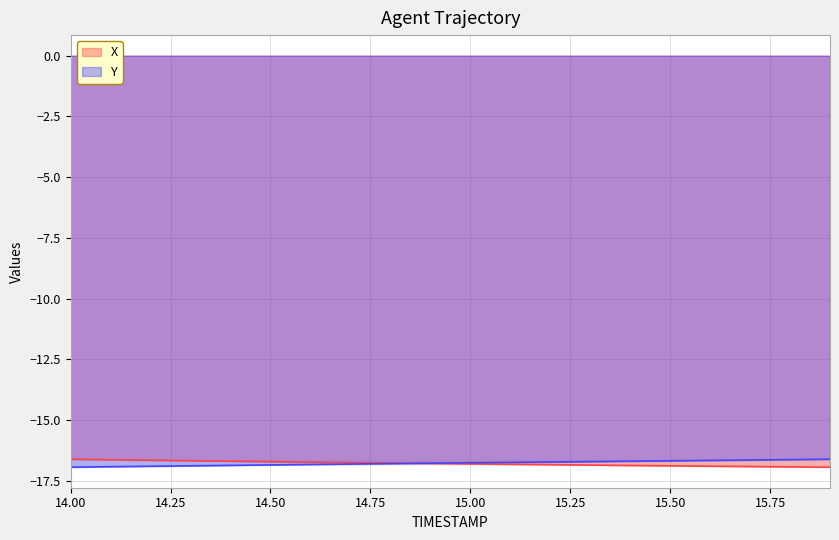

Which series has the largest total across all categories?

Y